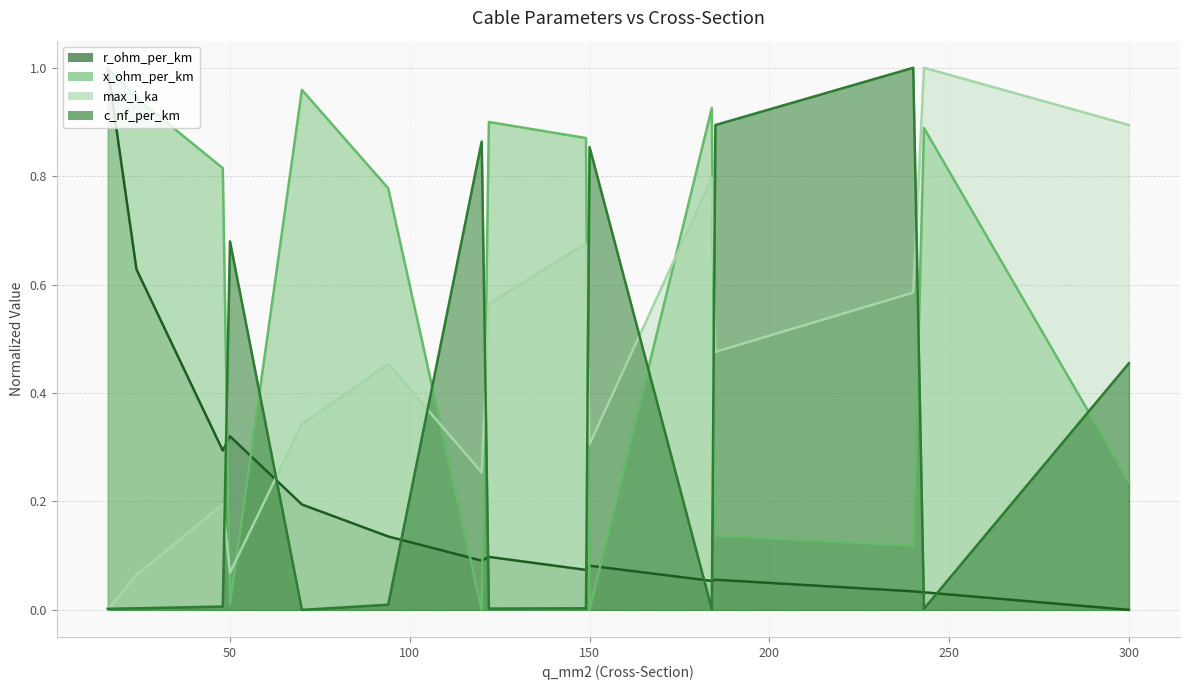

Reading right to left, what are all the values shown in this chart?

c_nf_per_km: 0.5	0.0	1.0	0.9	0.0	0.9	0.0	0.0	0.9	0.0	0.0	0.7	0.0	0.0	0.0
x_ohm_per_km: 0.2	0.9	0.1	0.1	0.9	0.0	0.9	0.9	0.0	0.8	1.0	0.0	0.8	0.9	1.0
max_i_ka: 0.9	1.0	0.6	0.5	0.8	0.3	0.7	0.6	0.3	0.5	0.3	0.1	0.2	0.1	0.0
r_ohm_per_km: 0.0	0.0	0.0	0.1	0.1	0.1	0.1	0.1	0.1	0.1	0.2	0.3	0.3	0.6	1.0